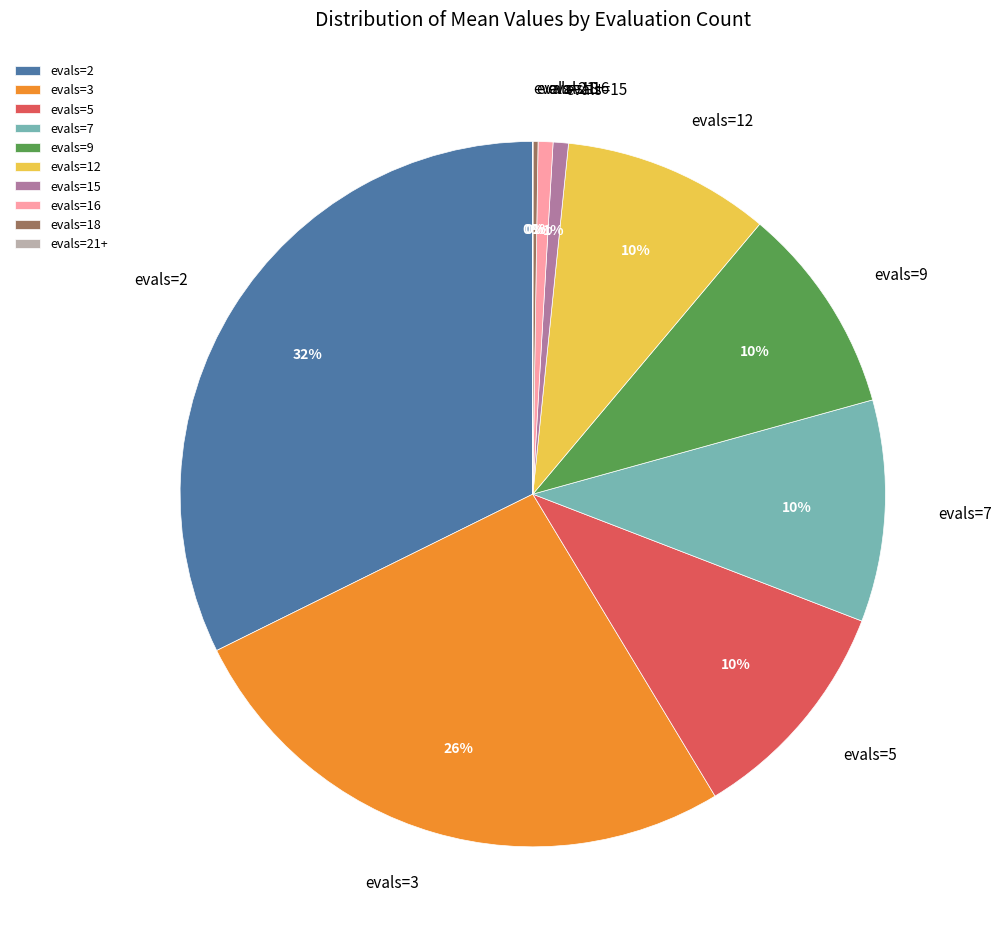

True or false: evals=15 accounts for 7% of the total.

False